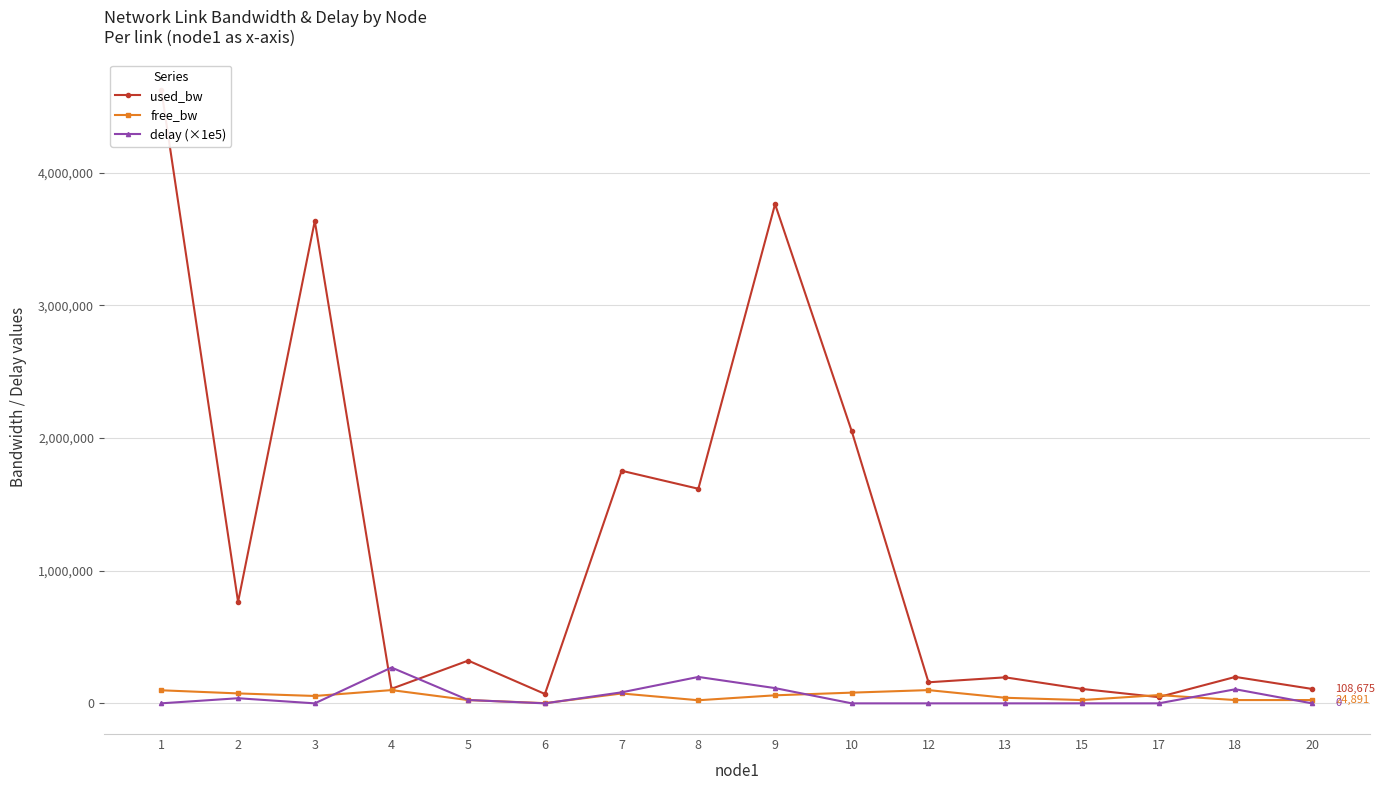

Which category has the highest value across all series?

1